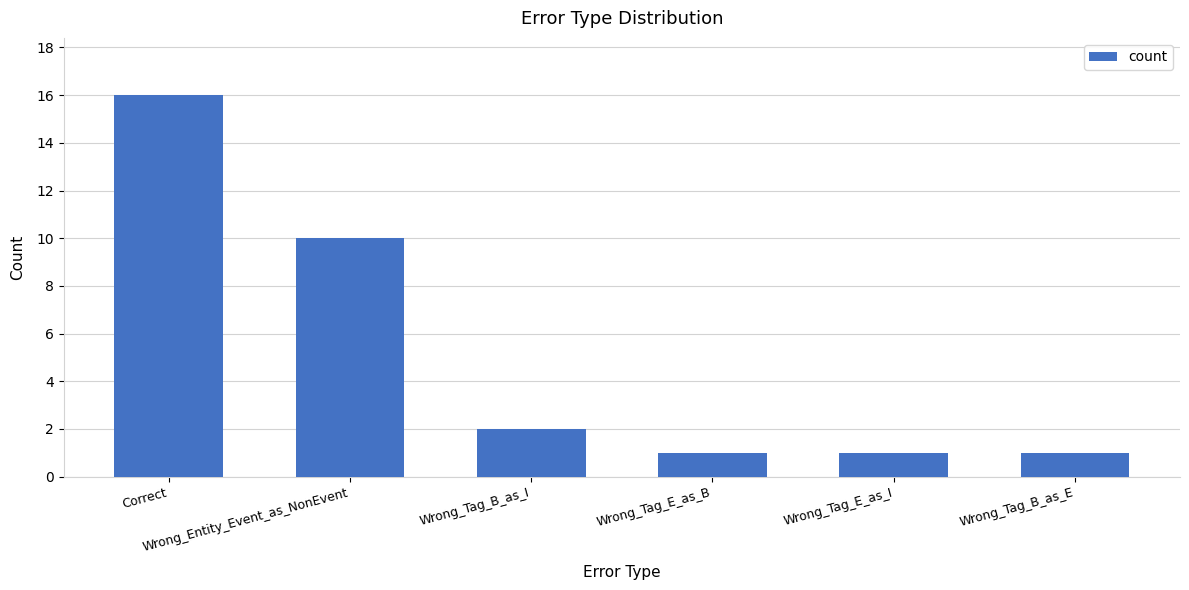

What is the maximum value shown in the chart?

16